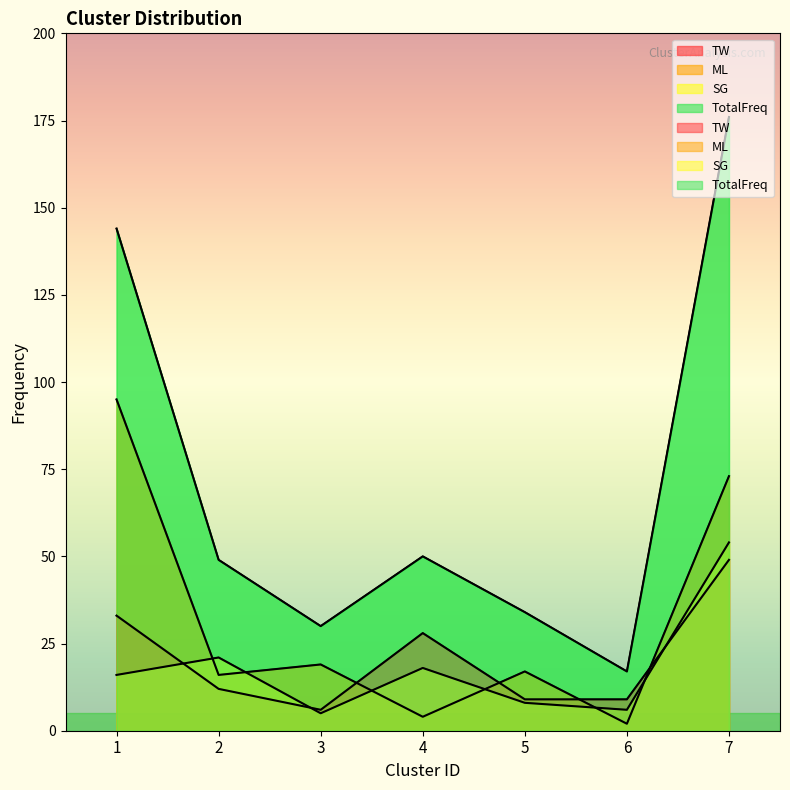

What is the difference between the second highest and minimum values in the TW series?

27